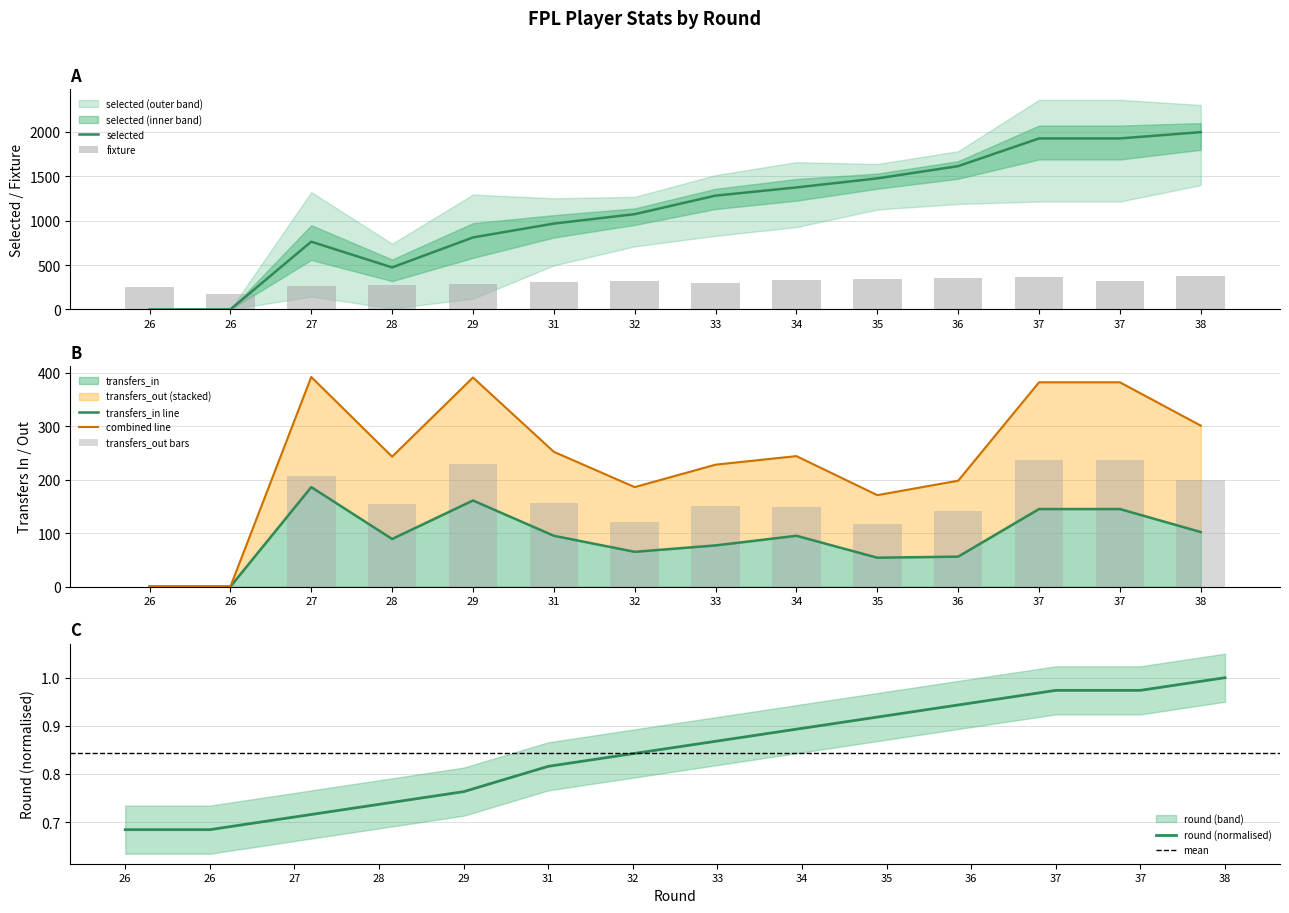

Where is selected nearest to the value 998?

31